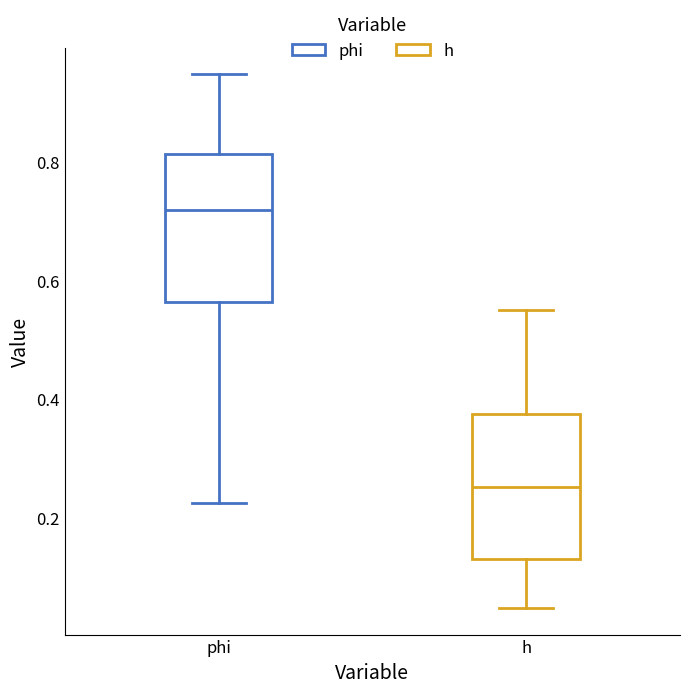

Where does the upper whisker of the box for h end on the y-axis? The values are not printed on the chart, so give them approximately, as read against the axis.

0.54